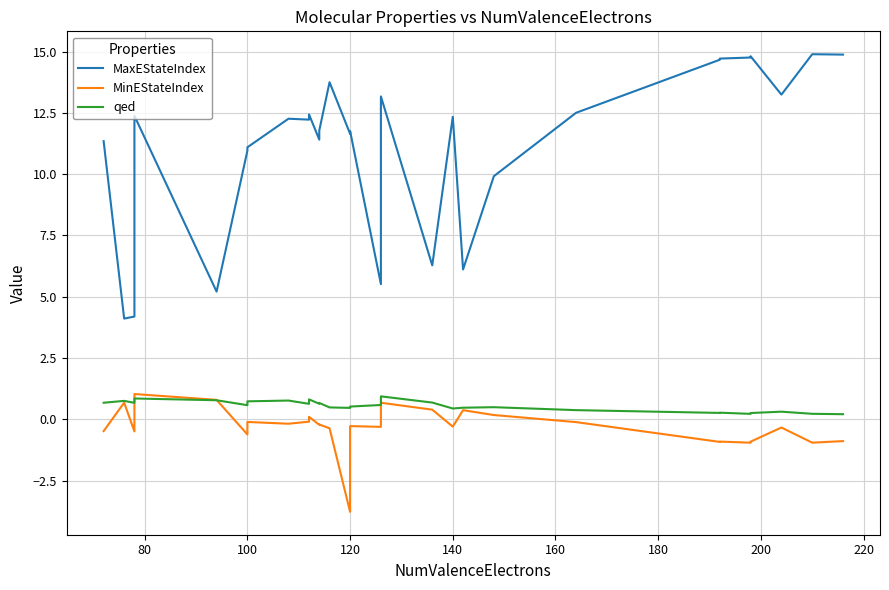

How many data points in MaxEStateIndex are above 12?

15